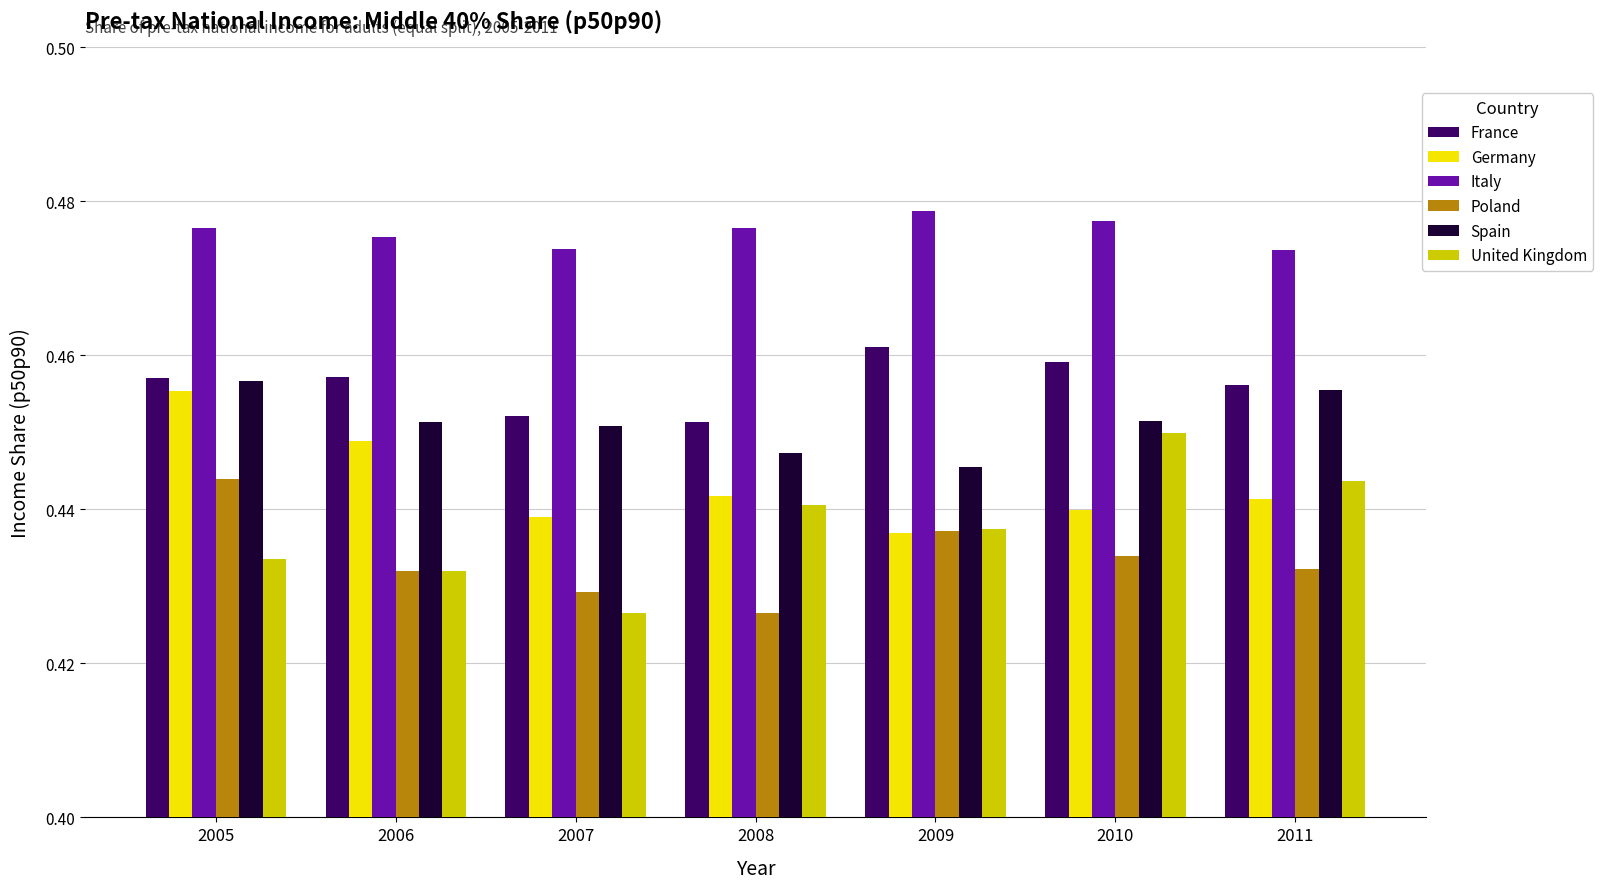

Between 2007 and 2010, which series saw the biggest shift?

United Kingdom